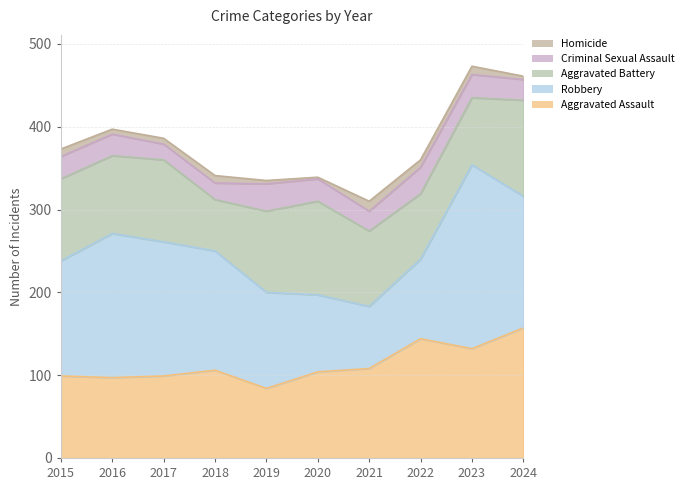

What is the value of the Aggravated Battery point at the 5th from the left?

98